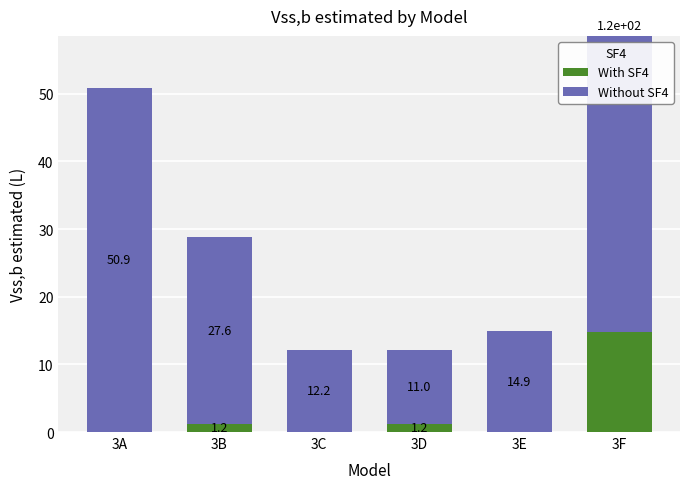

What is the difference between the Without SF4 values at 3B and 3C?

15.4